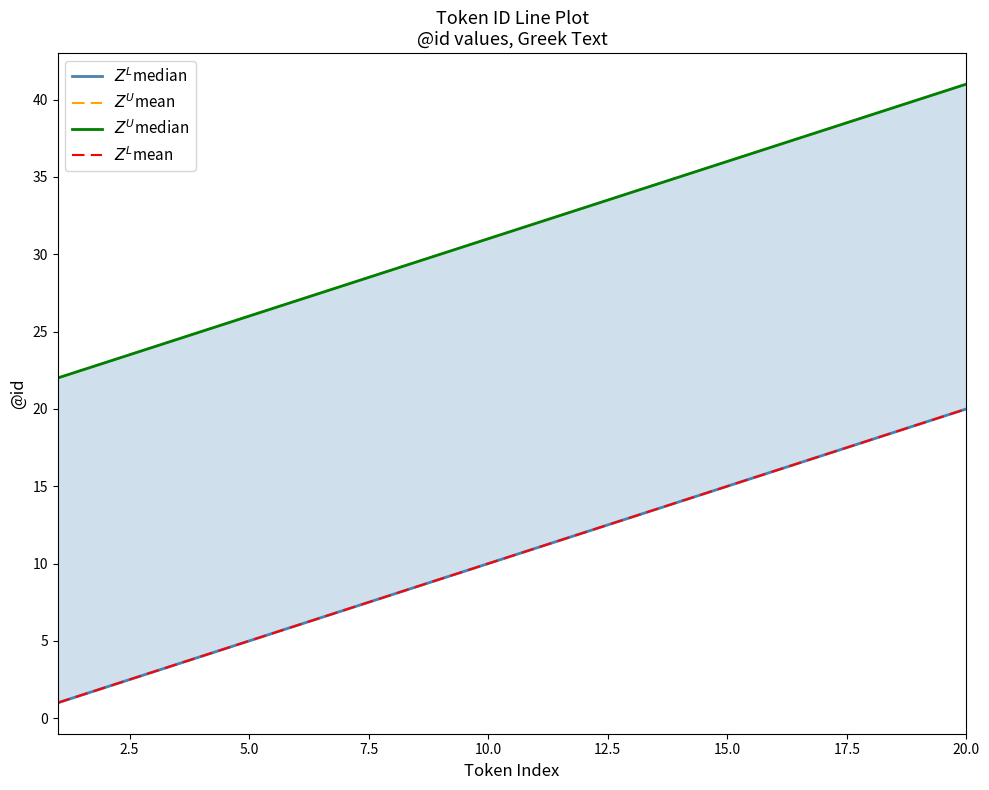

True or false: $Z^U$mean and $Z^L$mean cross at least once.

False